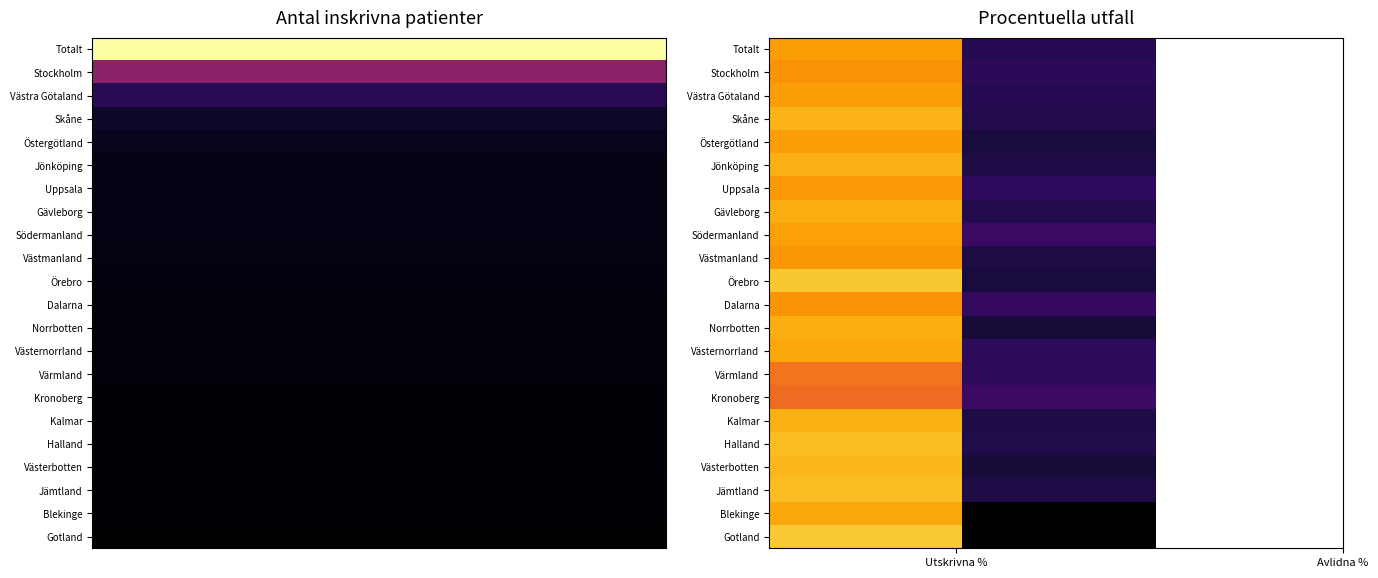

What is the spread (max minus min) of values at 2?

20.3